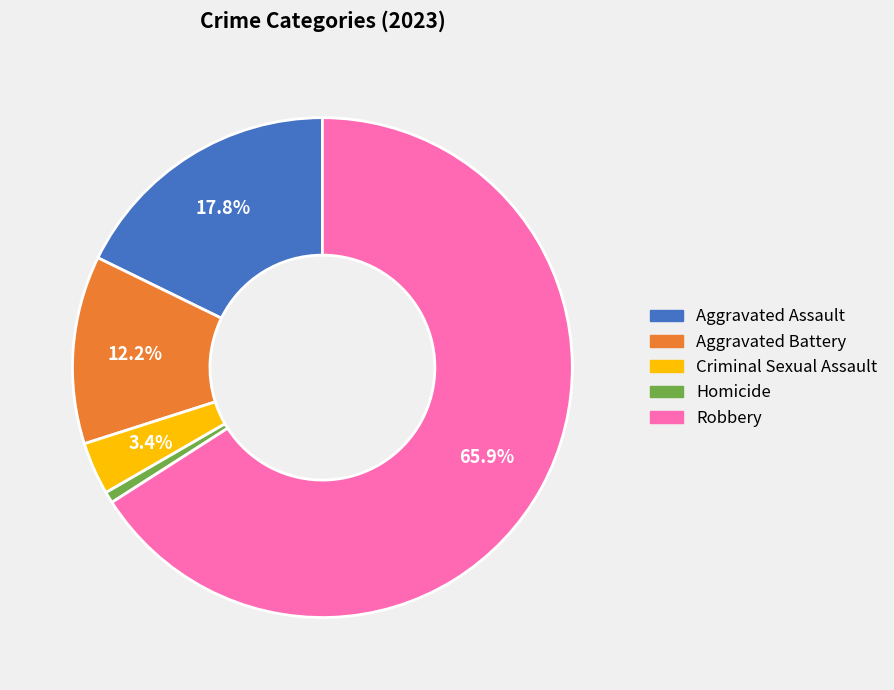

Which slice is the largest?

Robbery